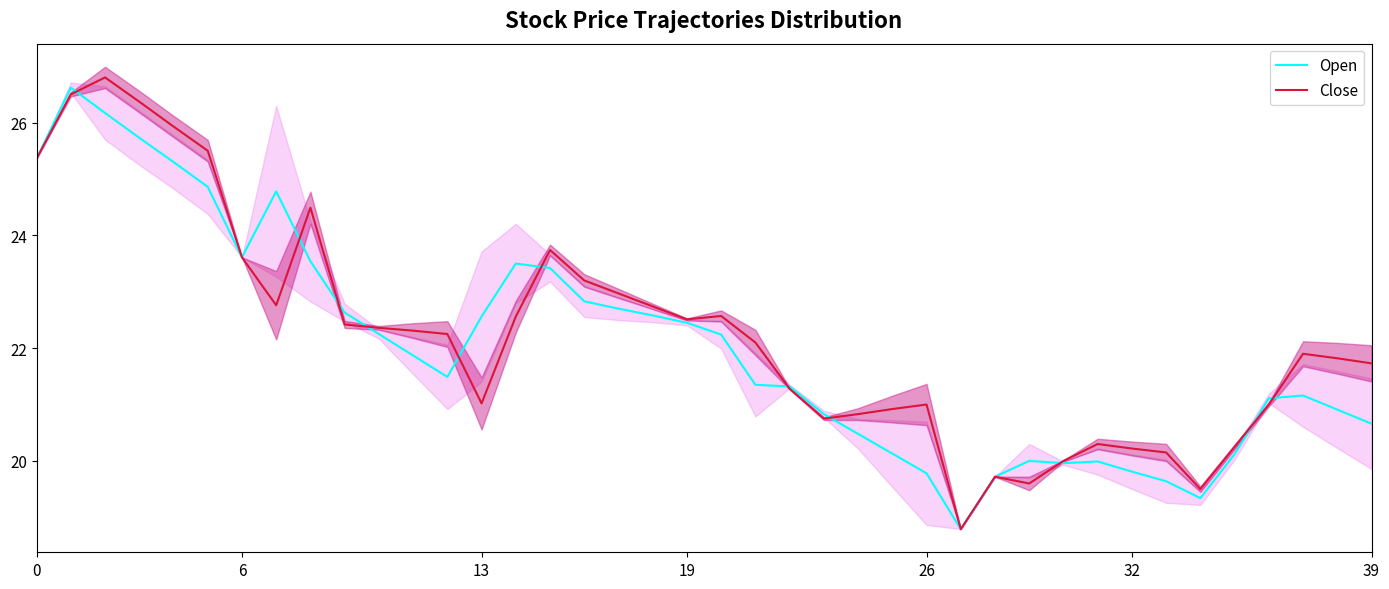

True or false: Open has a value of 22.2 at 10.

True